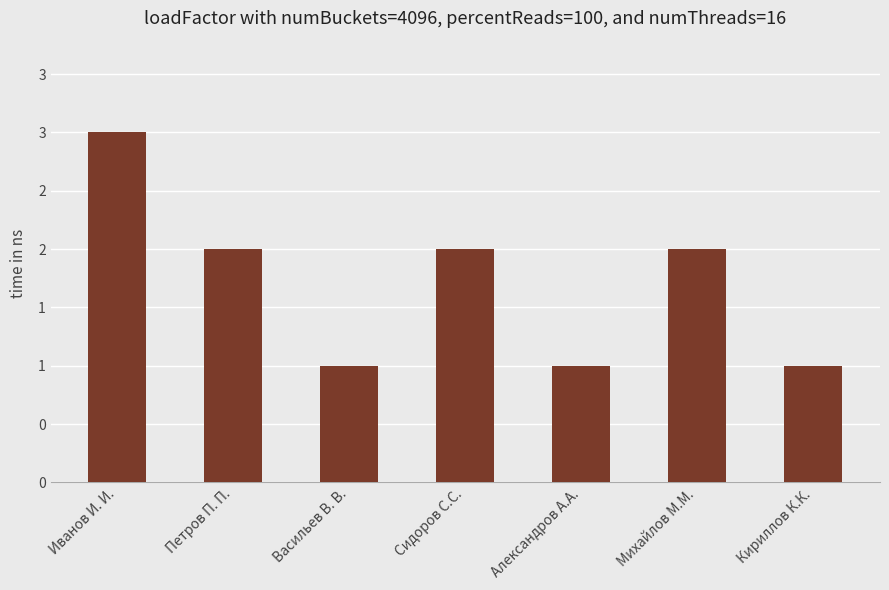

Does the chart contain any negative values?

No